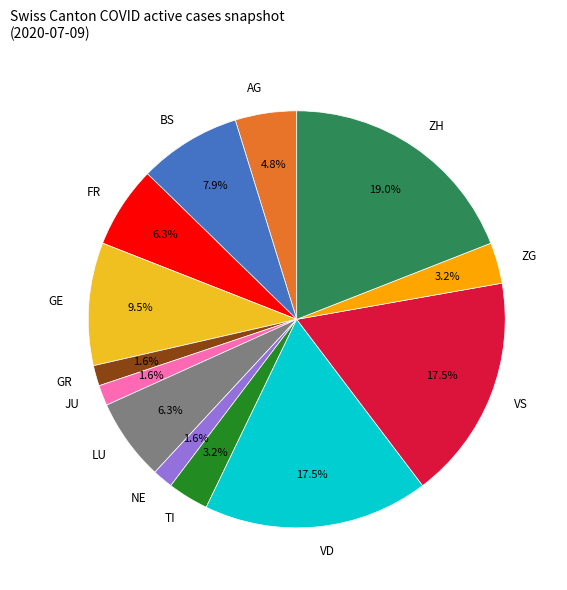

What is the ratio of the value at BS to the value at VS?

0.5